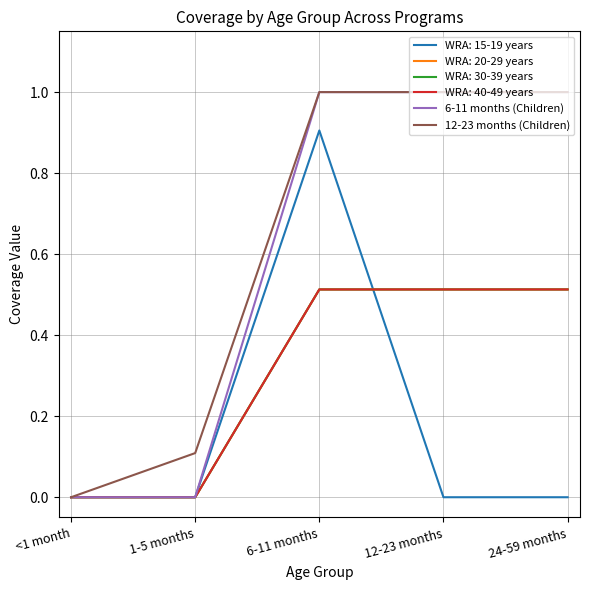

Does the chart display data point markers on the line(s)?

No